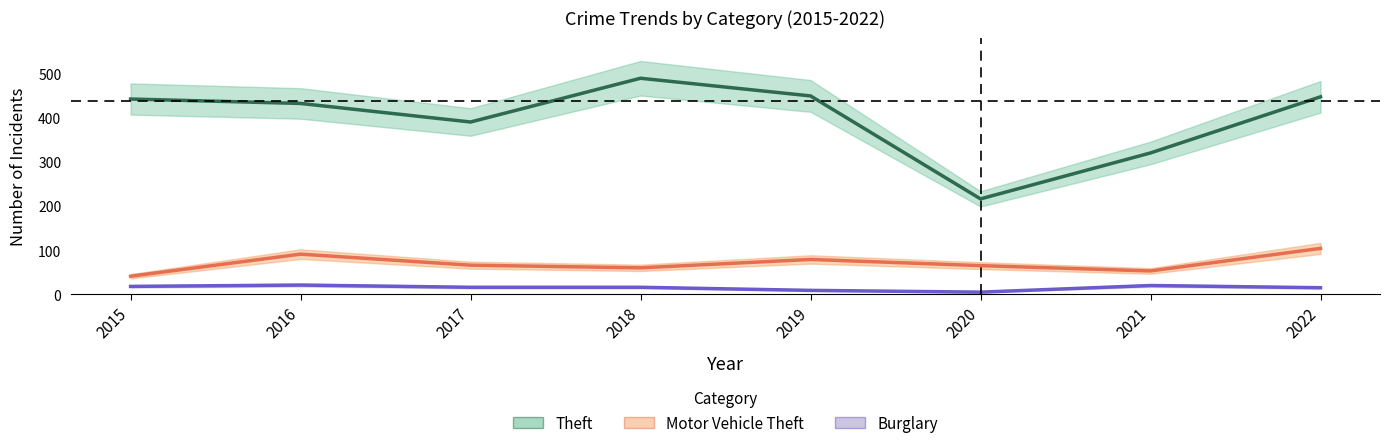

Reading left to right, extract all data points from this chart.

Theft: 442	432	390	489	449	216	320	447
Motor Vehicle Theft: 41	91	66	60	79	65	53	104
Burglary: 18	21	16	16	9	5	20	15